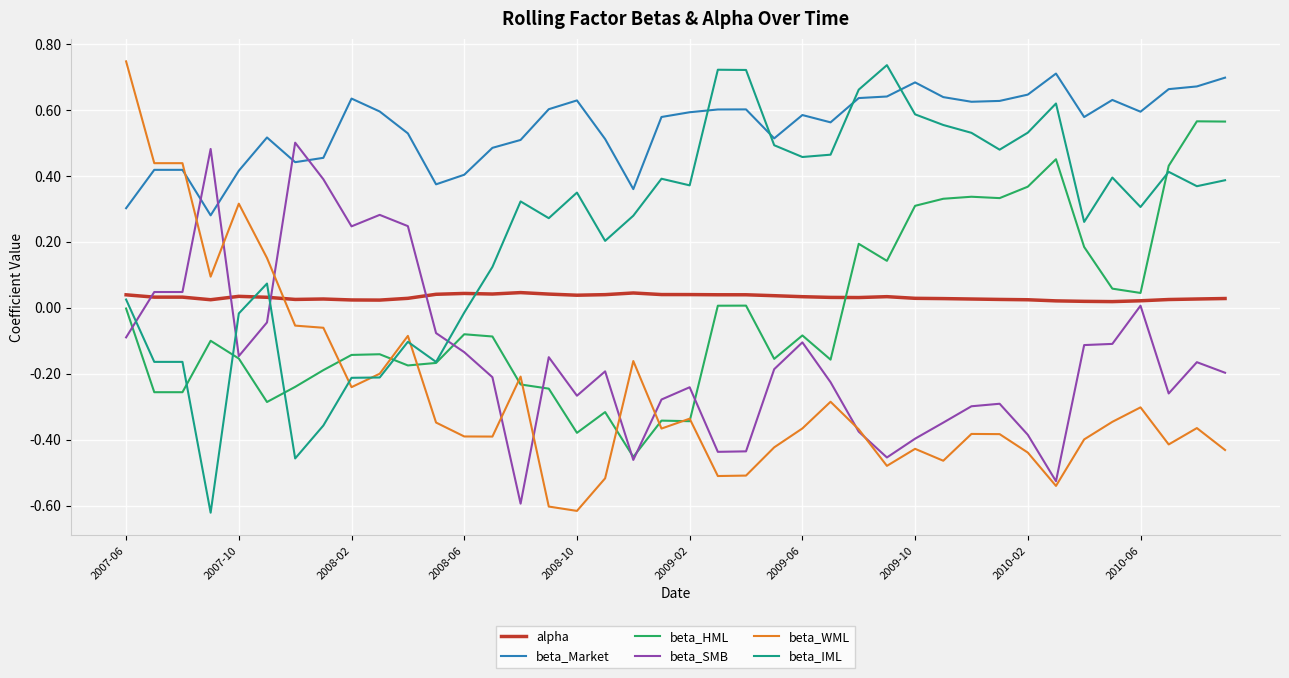

After their last crossing, which series has the higher values: beta_IML or beta_SMB?

beta_IML